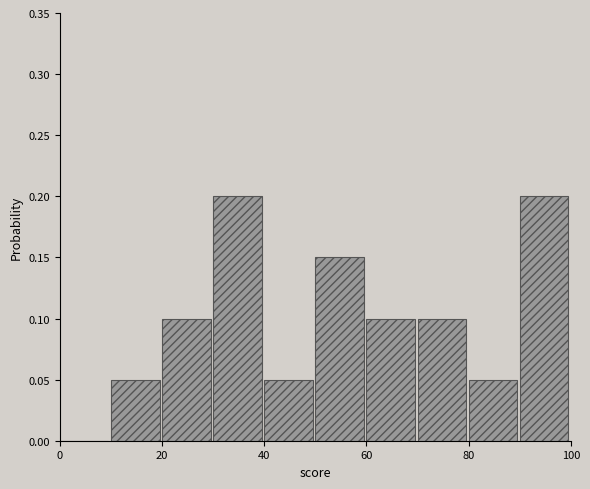

Reading left to right, list every bar in this chart as the range it spans on the x-axis followed by its height. The values are not printed on the chart, so give them approximately, as read against the axis.

0 to 10: 0
10 to 20: 0.05
20 to 30: 0.10
30 to 40: 0.20
40 to 50: 0.05
50 to 60: 0.15
60 to 70: 0.10
70 to 80: 0.10
80 to 90: 0.05
90 to 100: 0.20